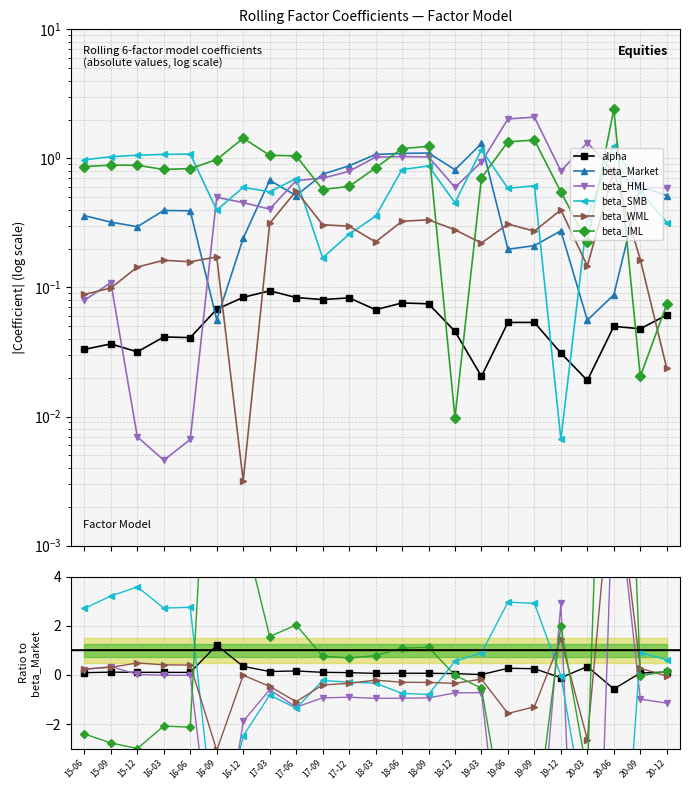

What are all the series names shown in the legend?

alpha, beta_Market, beta_HML, beta_SMB, beta_WML, beta_IML